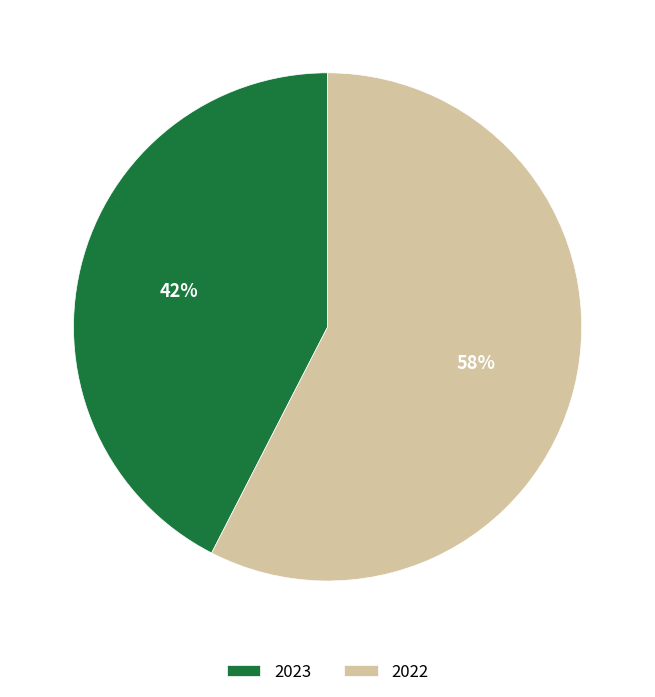

Which category has the smallest portion of the pie?

2023